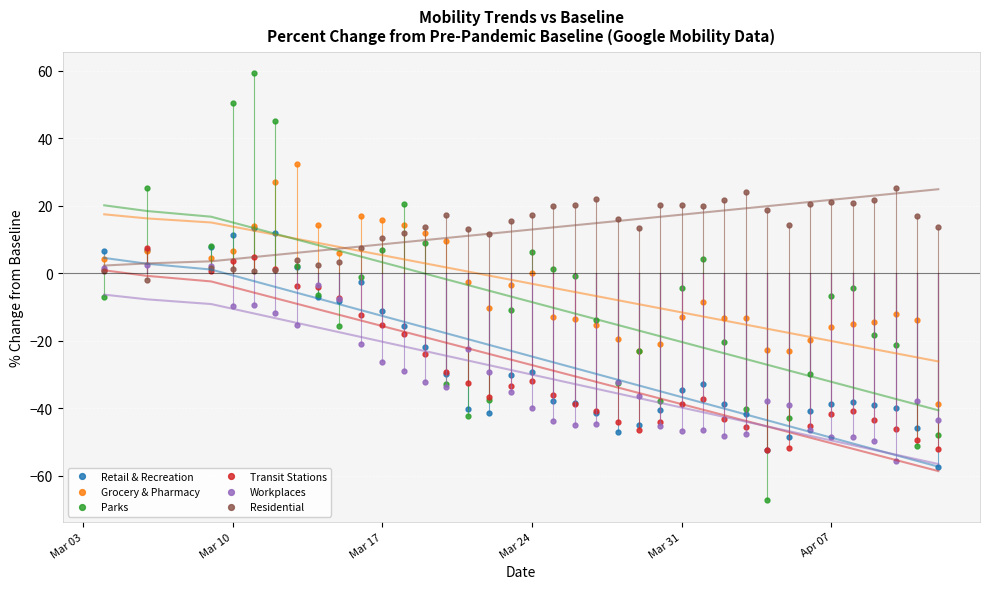

Which series ends up on top after the final intersection of Retail & Recreation and Residential?

Residential